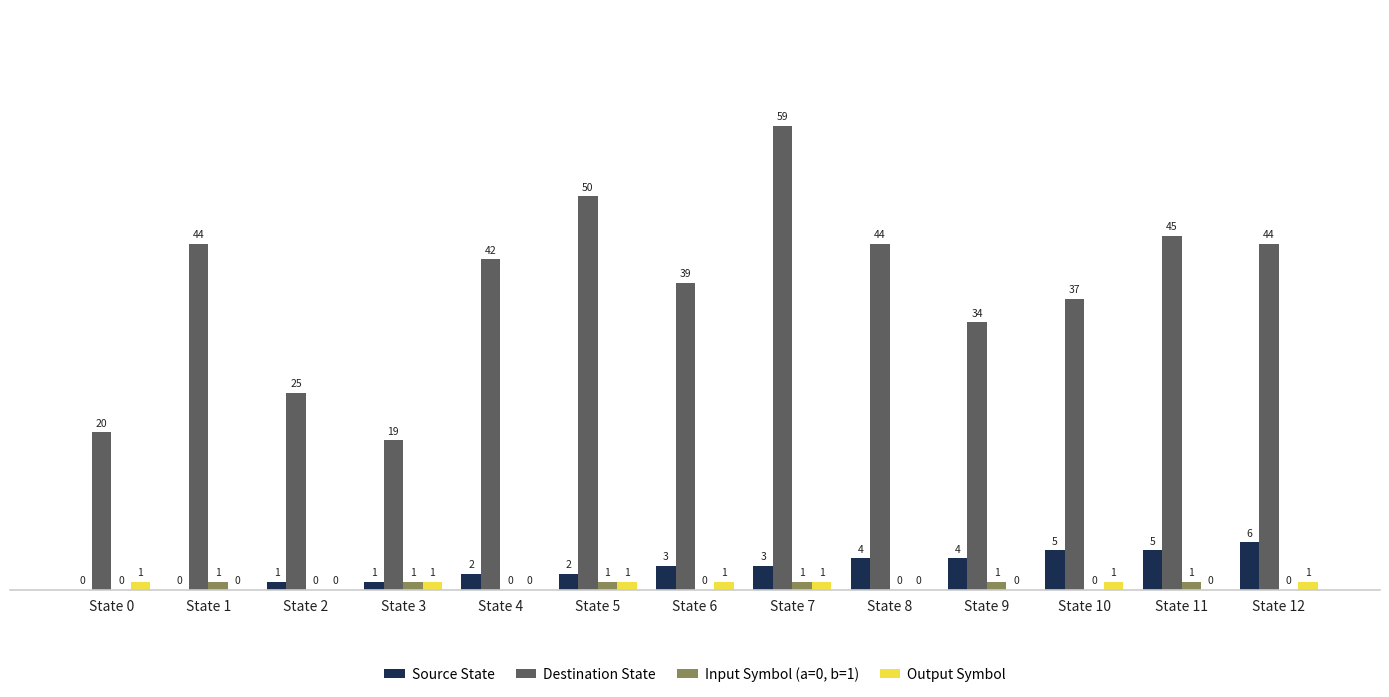

What is the approximate value of Source State at State 6?

3